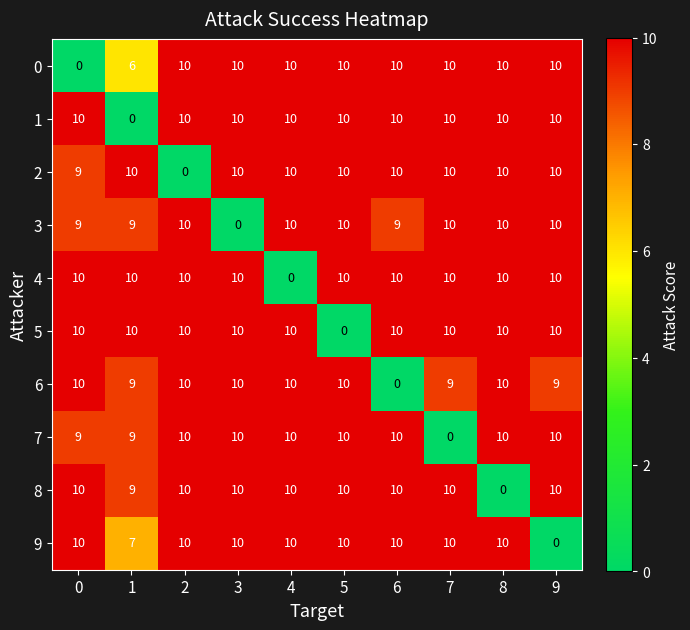

True or false: 2 has a value of 4 at 0.

False